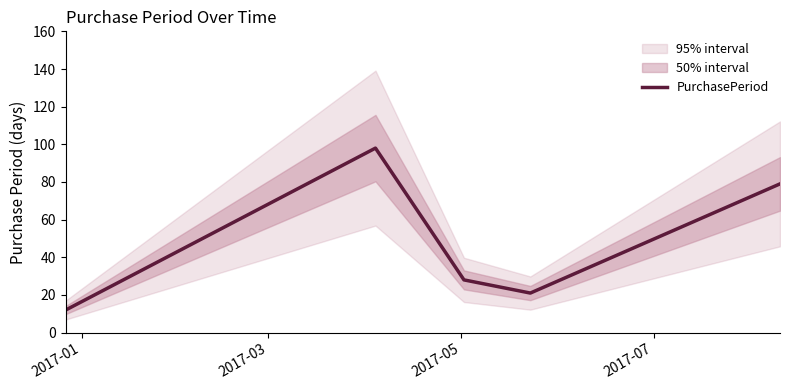

Count the number of data series in this chart.

1